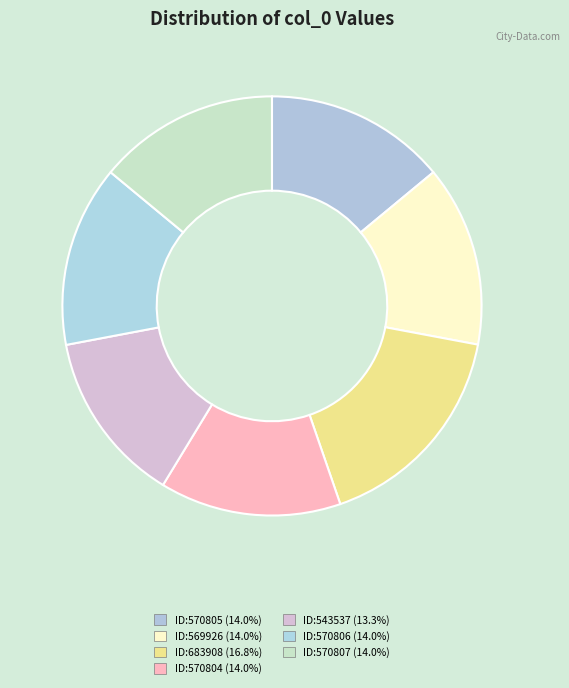

Count the number of slices in the pie.

7